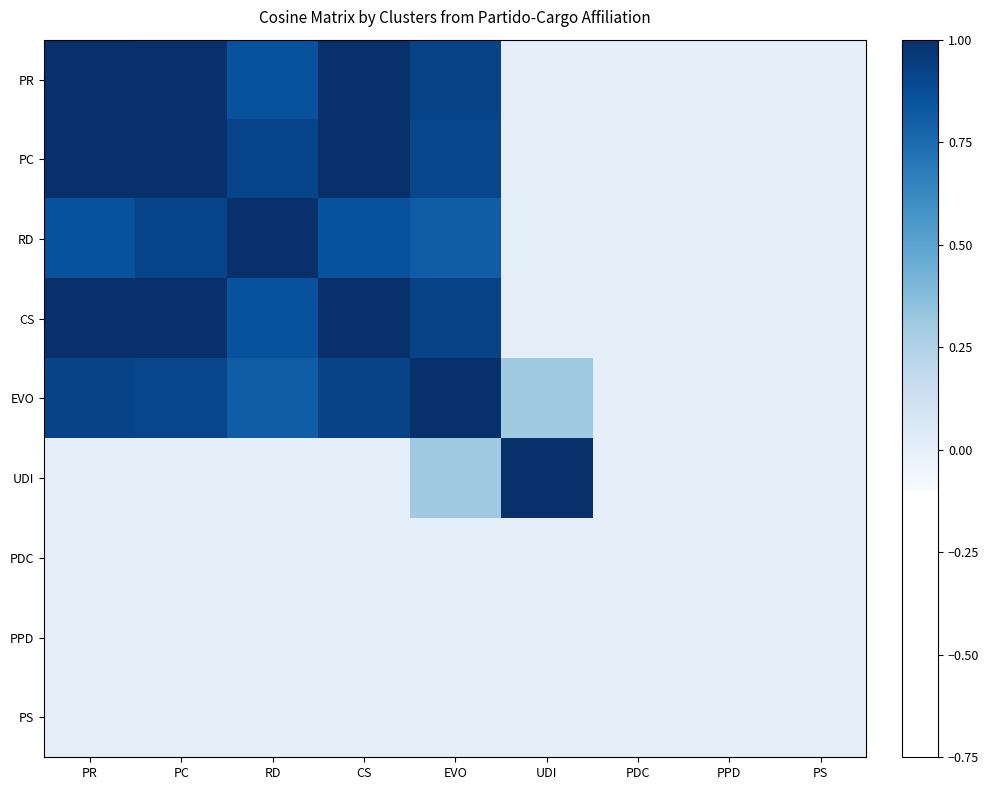

How many series are shown in this chart?

9